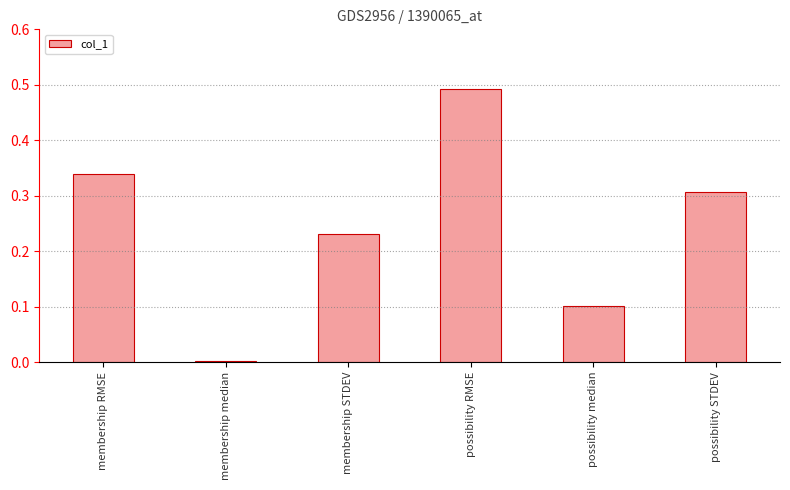

How many series are shown in this chart?

1